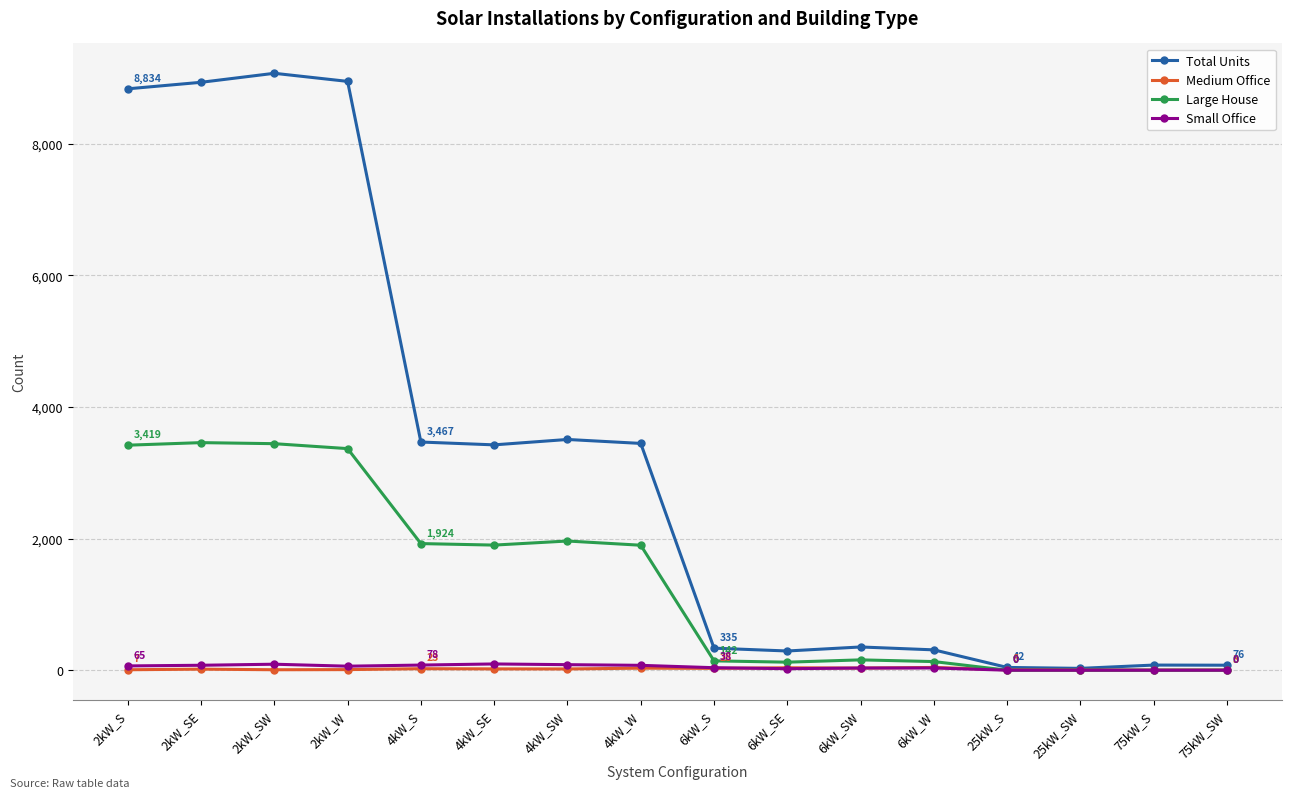

What is the label of the 10th point from the left?

6kW_SE